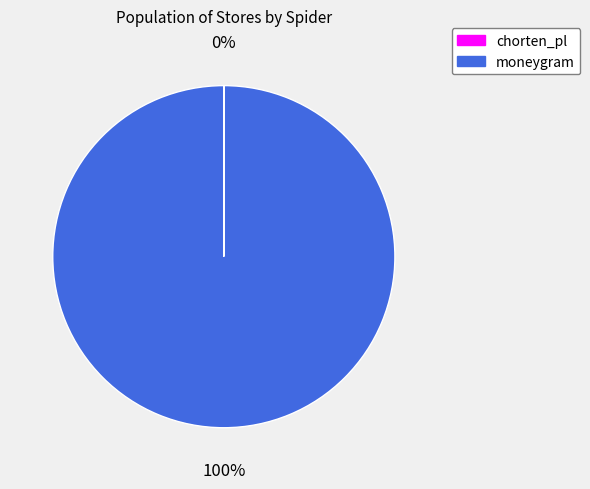

To the nearest percent, what percentage of the pie is moneygram?

100%